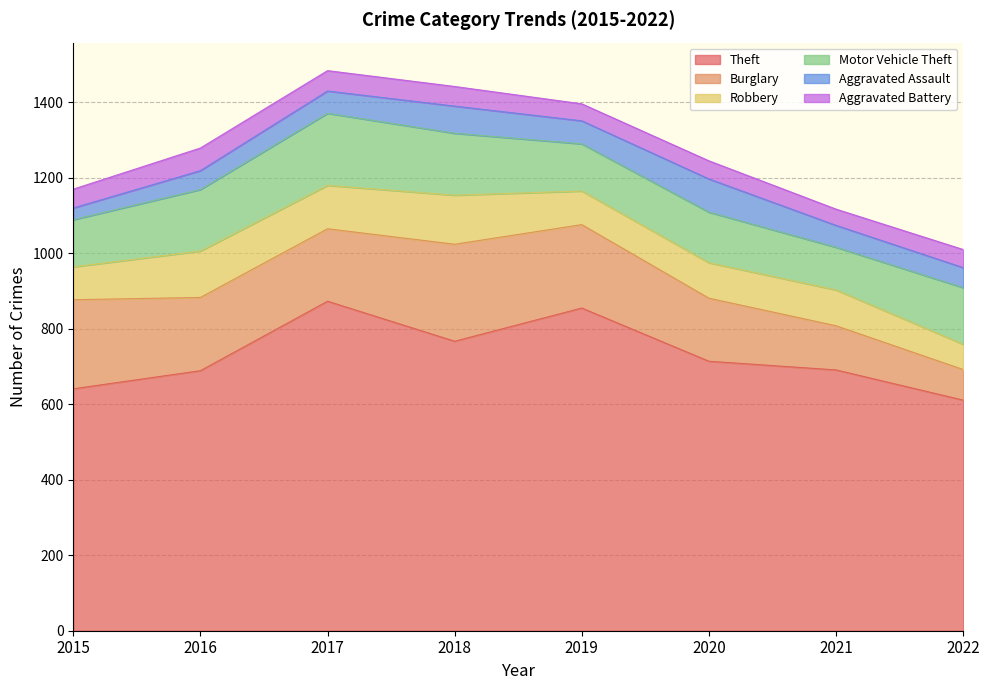

Reading left to right, extract all data points from this chart.

Theft: 2015=641	2016=689	2017=873	2018=767	2019=855	2020=714	2021=691	2022=611
Burglary: 2015=236	2016=194	2017=192	2018=257	2019=221	2020=167	2021=117	2022=81
Robbery: 2015=87	2016=123	2017=115	2018=130	2019=89	2020=94	2021=95	2022=67
Motor Vehicle Theft: 2015=125	2016=163	2017=191	2018=164	2019=125	2020=134	2021=113	2022=150
Aggravated Assault: 2015=31	2016=50	2017=59	2018=72	2019=61	2020=88	2021=58	2022=53
Aggravated Battery: 2015=50	2016=60	2017=54	2018=52	2019=45	2020=48	2021=43	2022=48